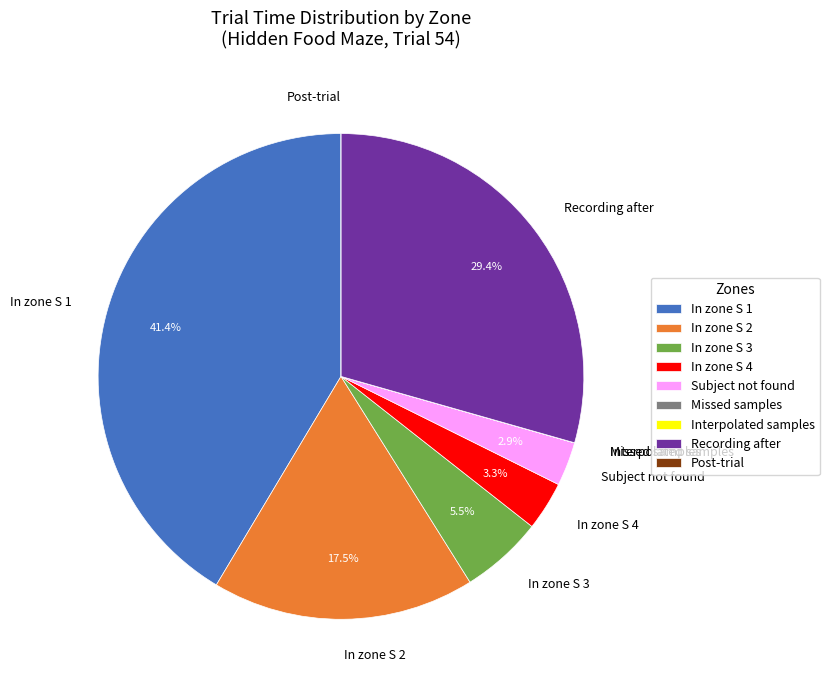

Which category has the biggest portion of the pie?

In zone S 1